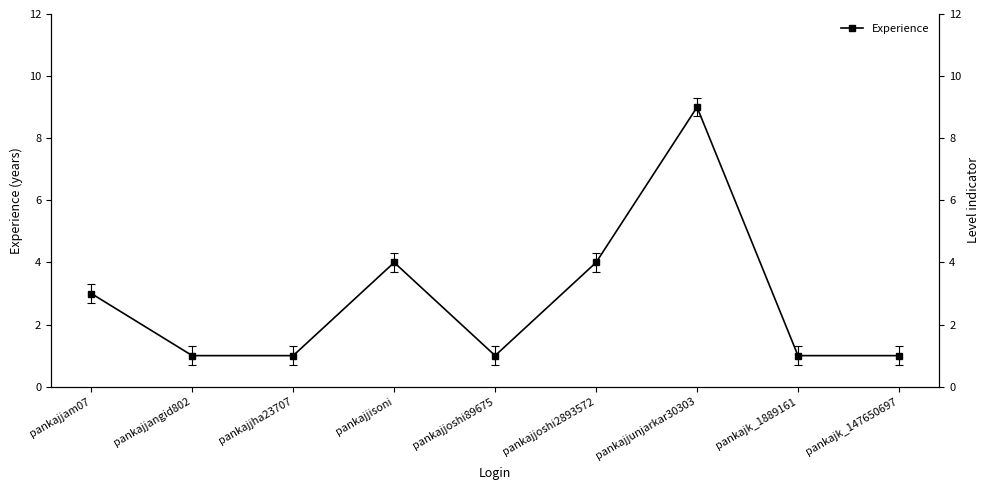

Where is the data nearest to the value 5?

pankajjisoni